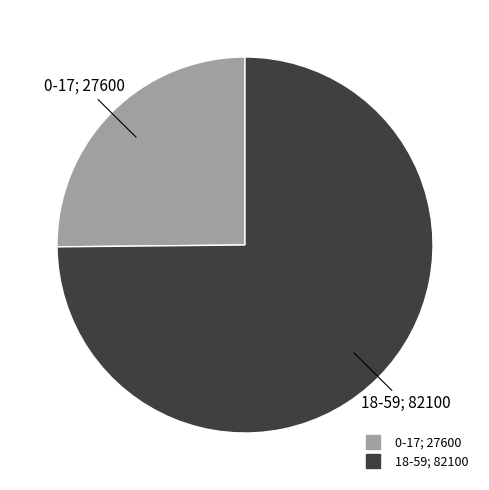

What is the ratio of the value at 18-59 to the value at 0-17?

3.0